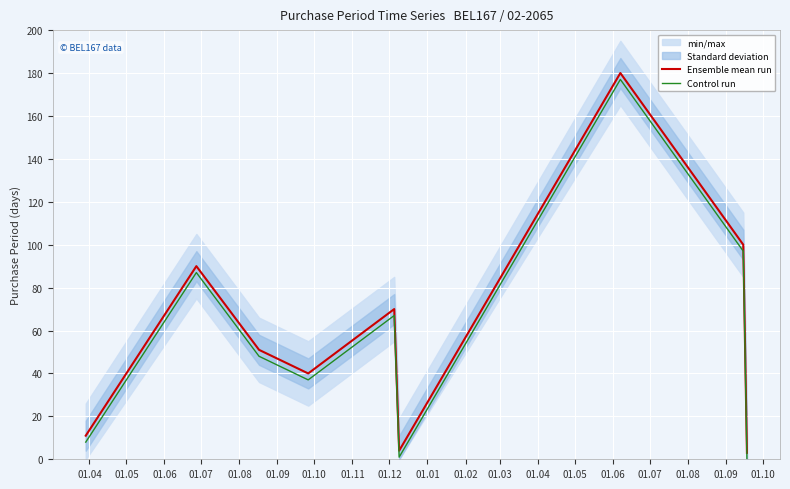

True or false: Control run and Ensemble mean run cross at least once.

False